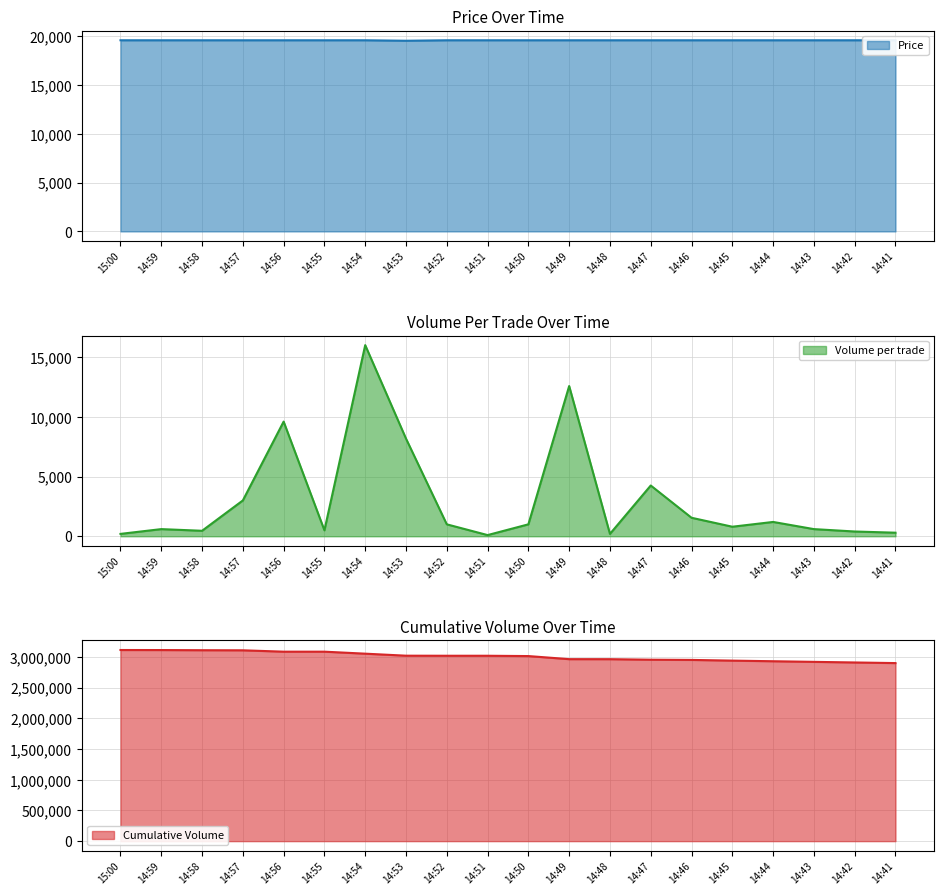

At 14:41, list the series in order from smallest to largest.

Volume_per_trade, Price, Volume